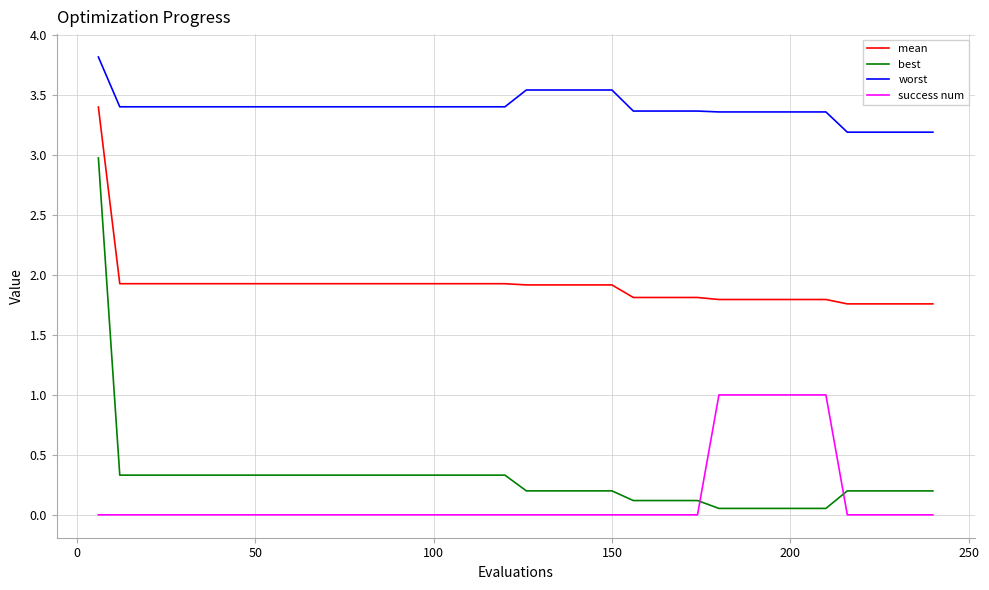

True or false: best and mean cross at least once.

False